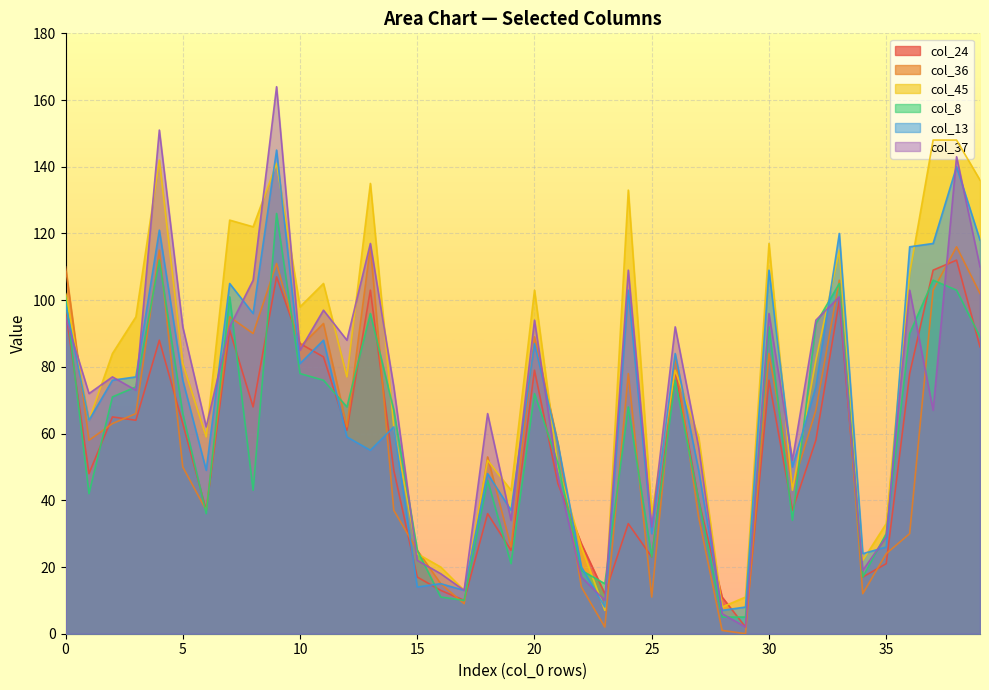

True or false: col_8 has a value of 30 at 2.

False